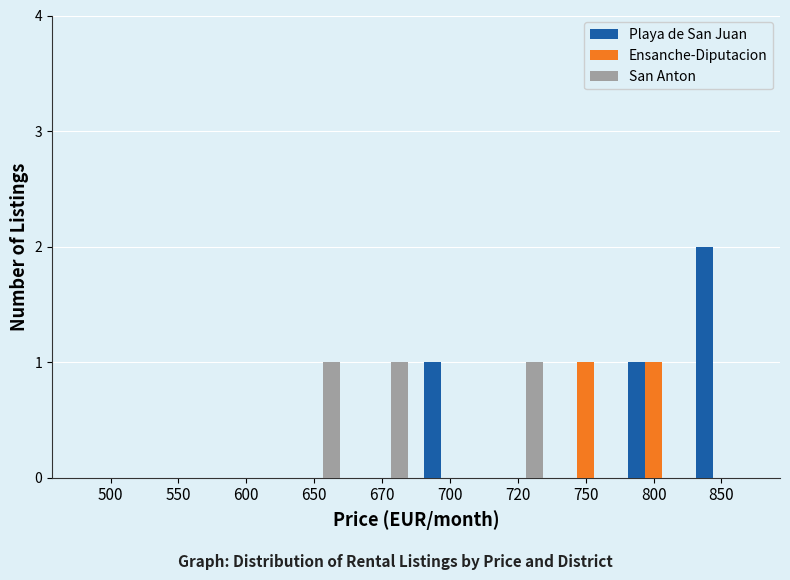

Is it true that Playa de San Juan equals 0 at 500?

True